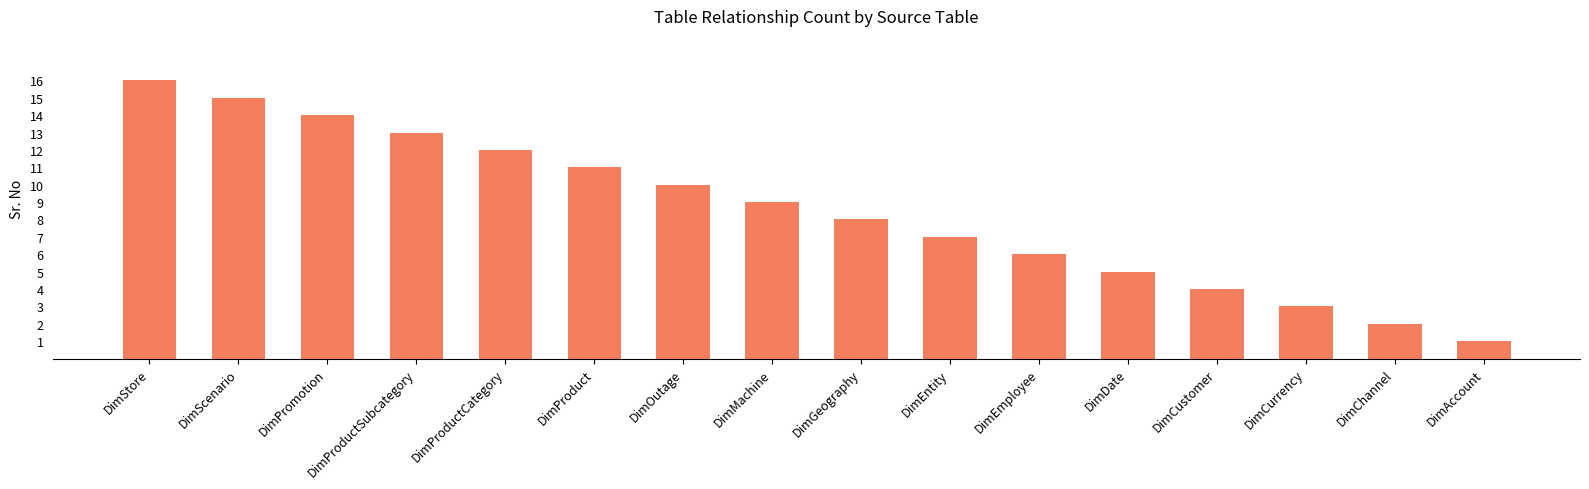

The value at DimCustomer is 4. True or false?

True